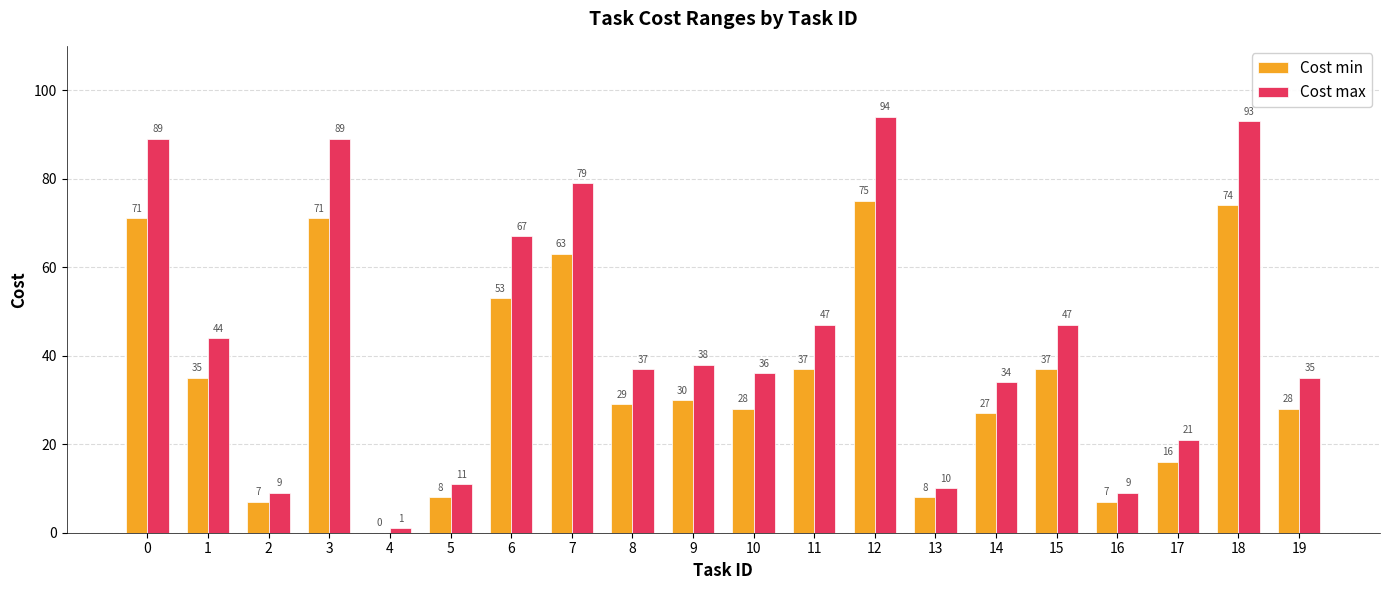

Which category has the highest value in the Cost min series?

12